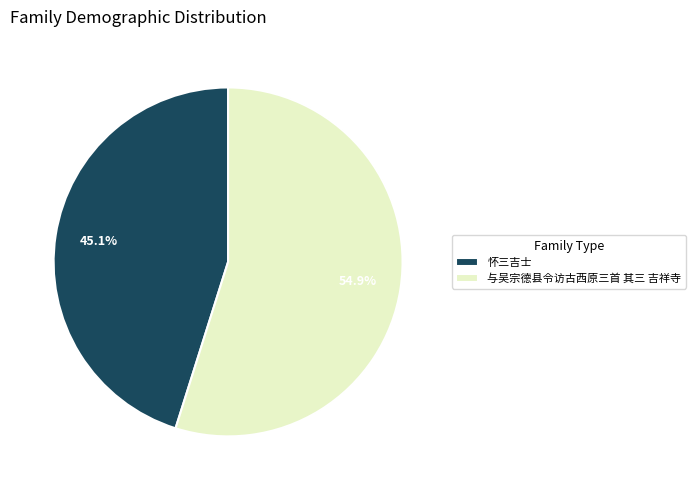

Is 怀三吉士 the majority of the pie?

No